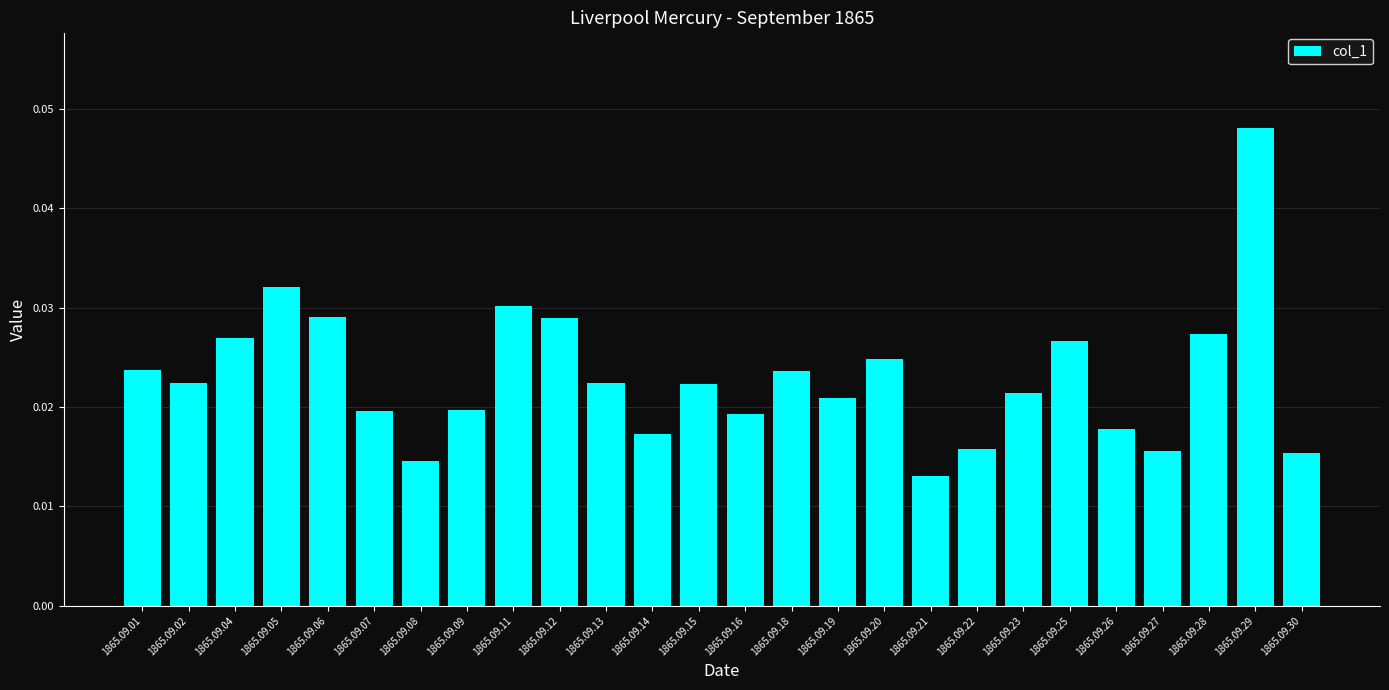

Which has a higher value, 1865.09.12 or 1865.09.14?

1865.09.12